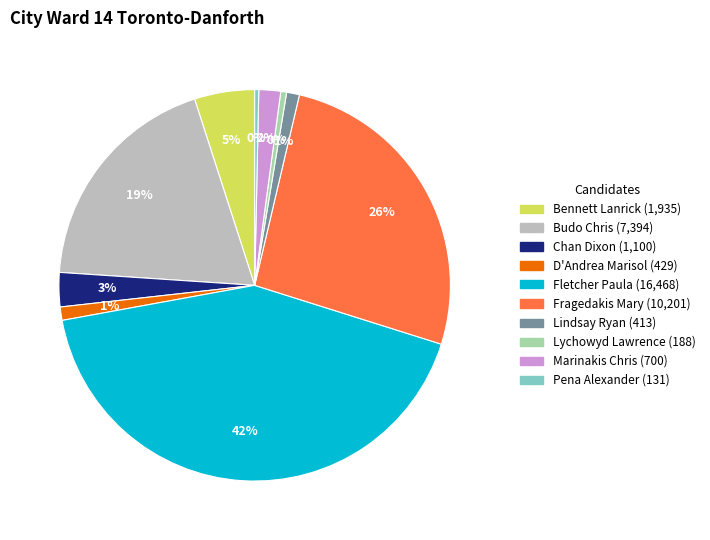

Is Chan Dixon the majority of the pie?

No